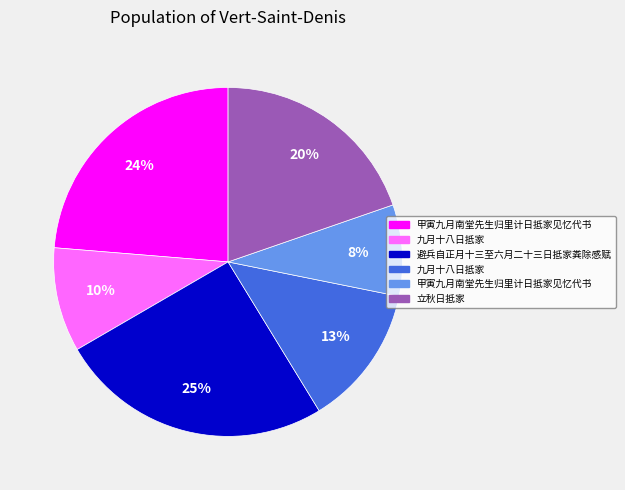

To the nearest percent, what is the difference between the largest and smallest slice percentages?

17%